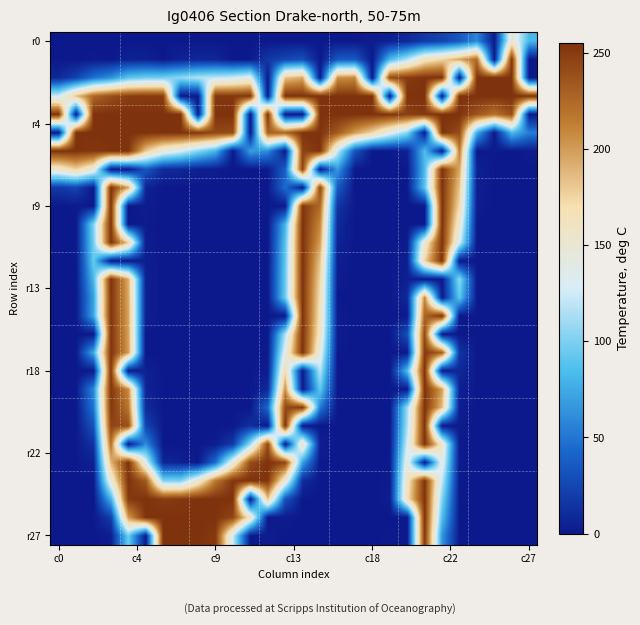

At how many categories does at least one series exceed 121?

28